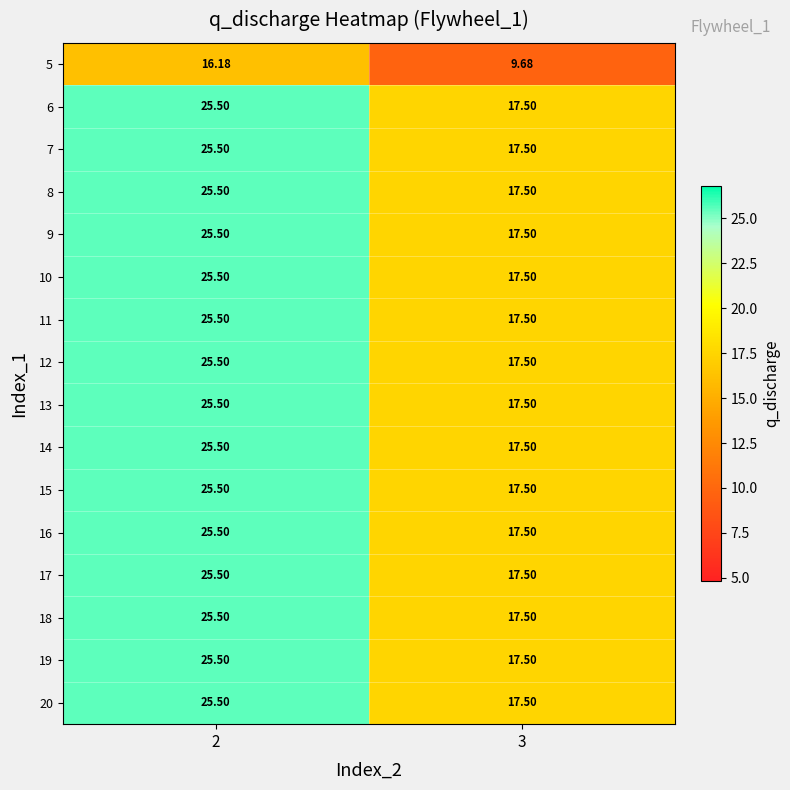

Is the value of 8 at 3 greater than the value of 5 at 2?

Yes